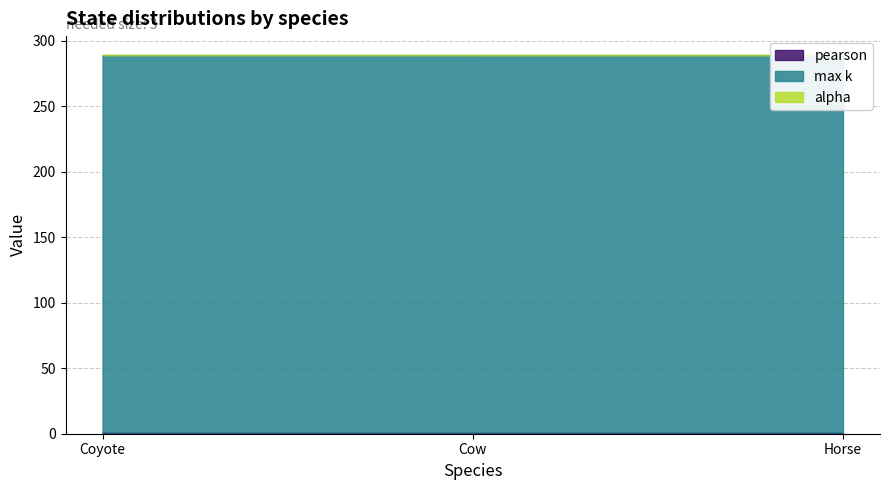

At Coyote, list the series in order from largest to smallest.

max k, pearson, alpha